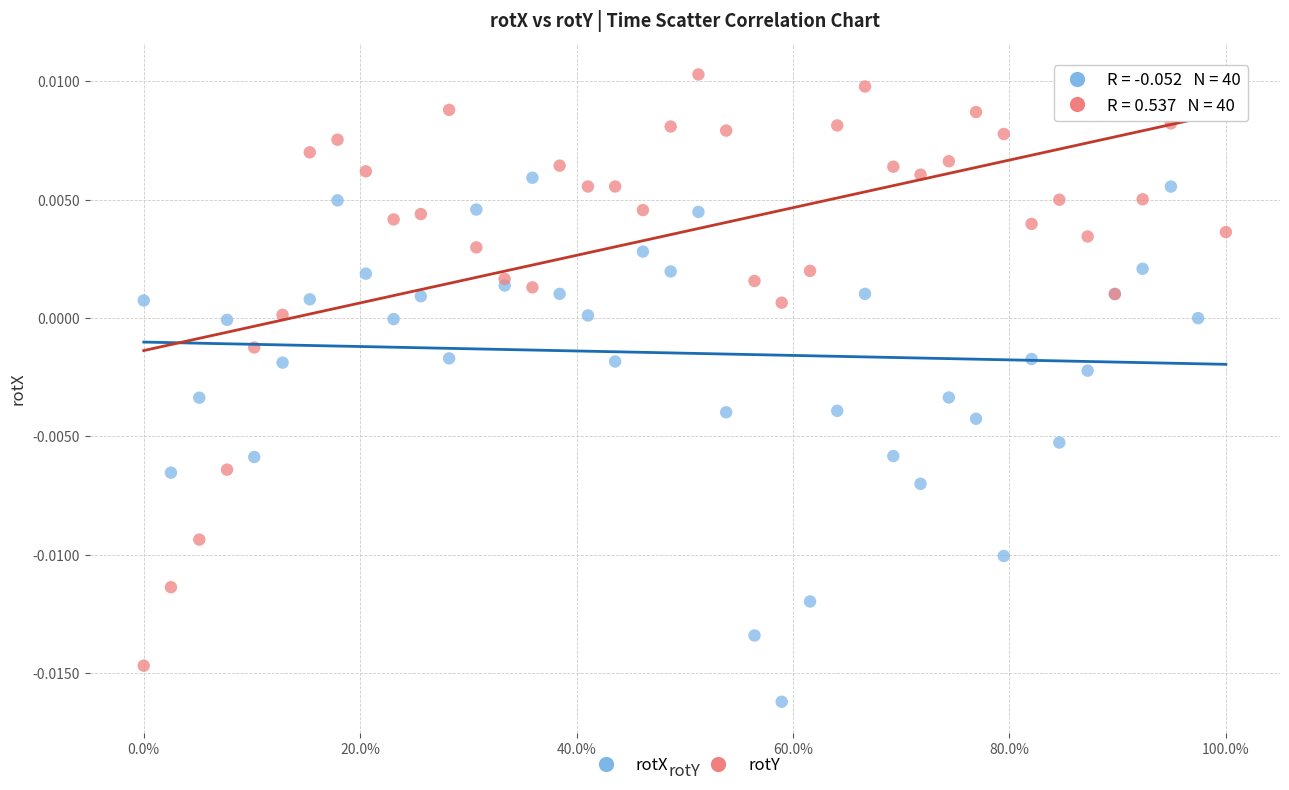

Which series has the widest spread of Y values?

rotX